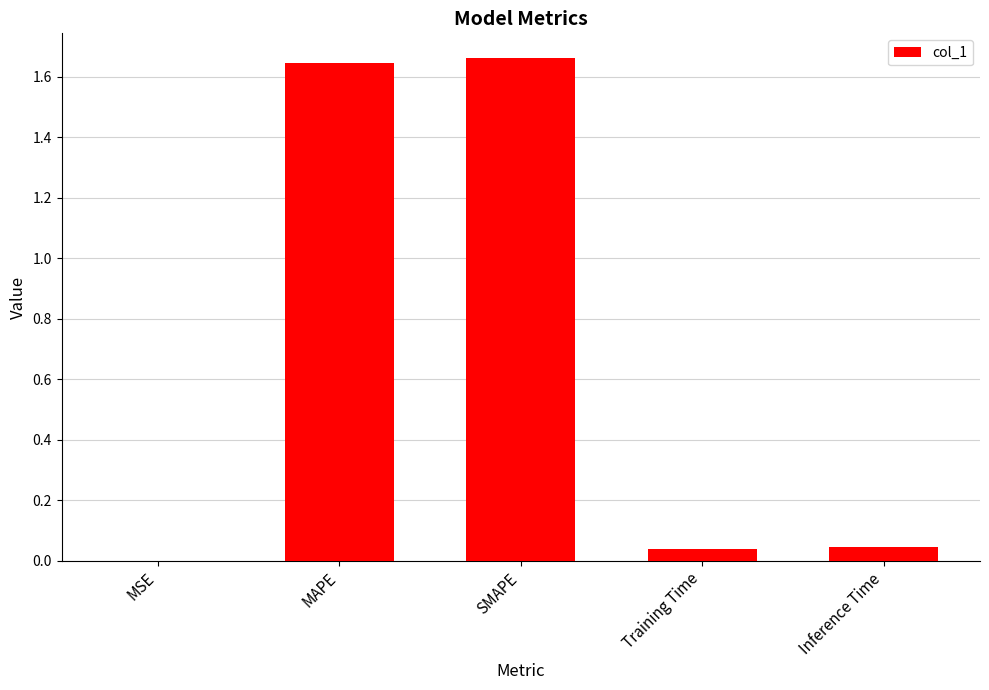

Which has a higher value, SMAPE or Inference Time?

SMAPE